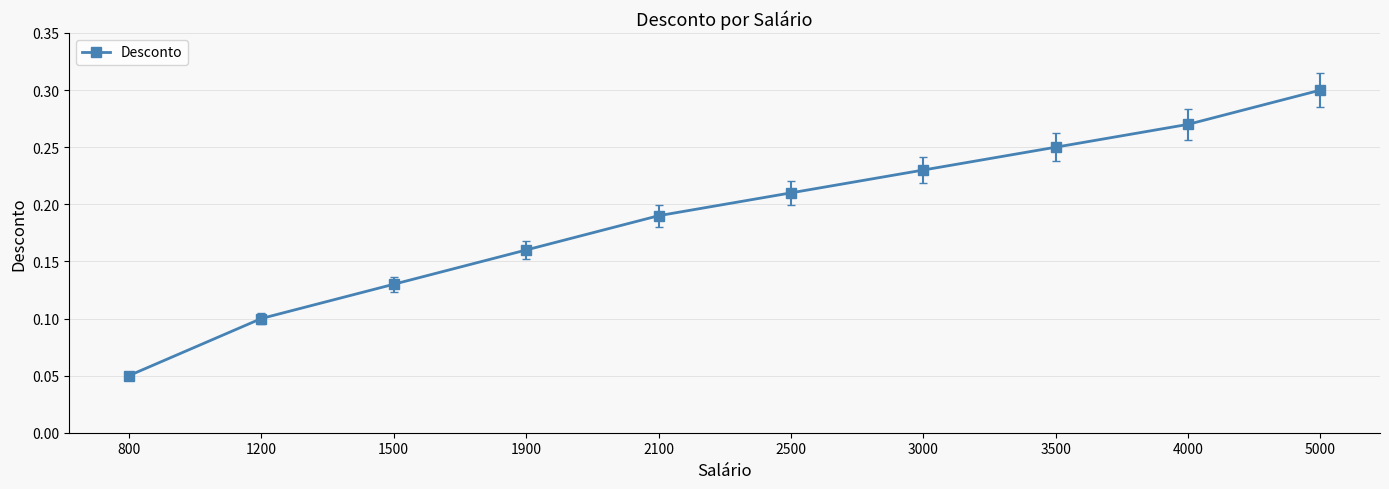

Count the values in the range 0 to 1.

10